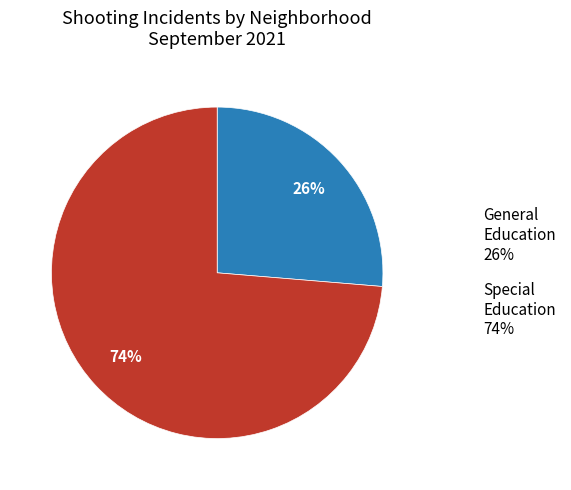

Rank the categories by value from lowest to highest.

General Education 26%, Special Education 74%